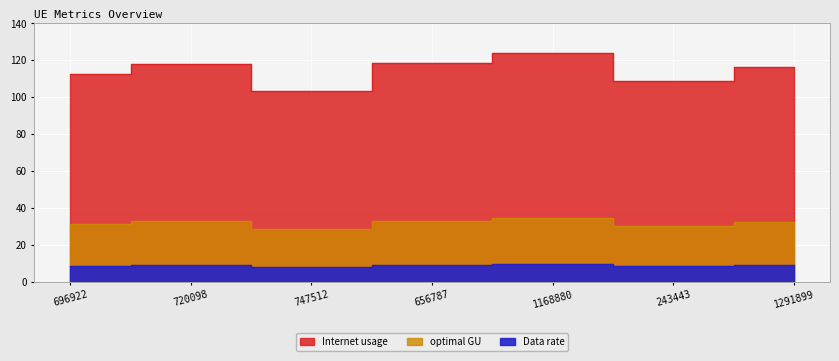

True or false: optimal GU has more than 2 points higher than both neighbors.

False